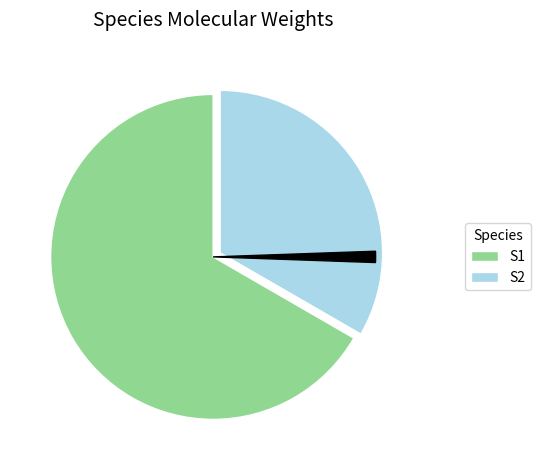

Is there a majority slice in this chart?

Yes